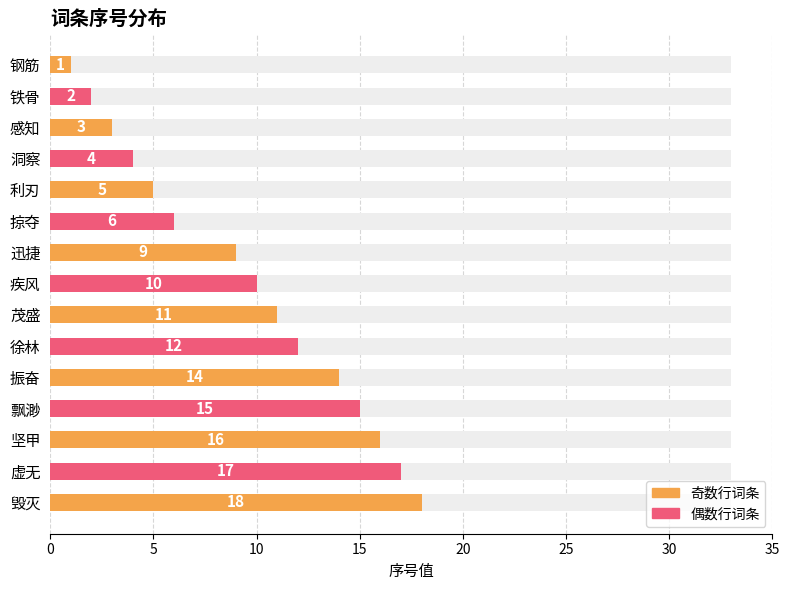

What is the difference between the maximum and minimum values?

17